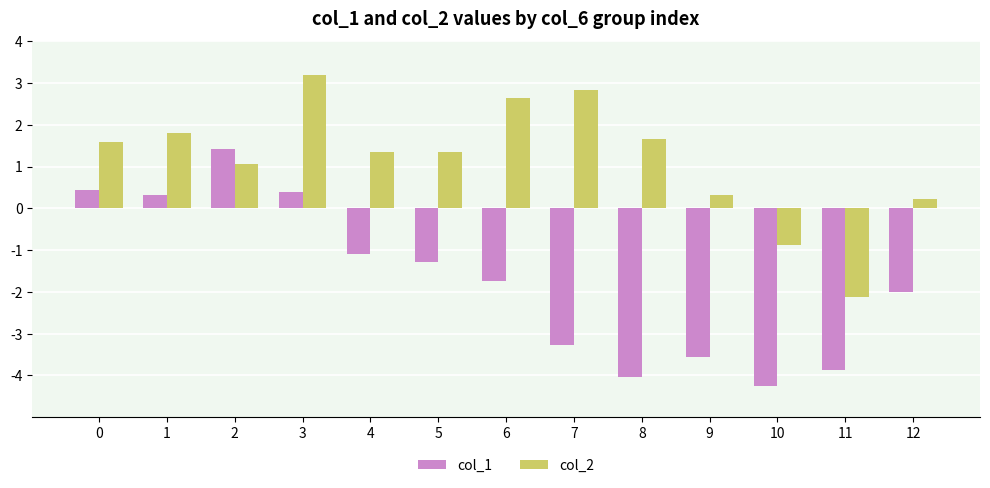

Which series has the largest total across all categories?

col_2